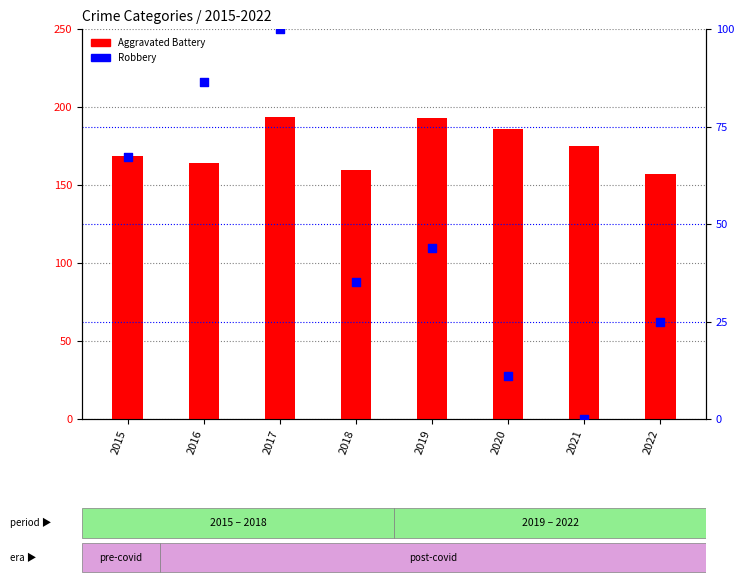

What are all the series names shown in the legend?

Aggravated Battery, Robbery